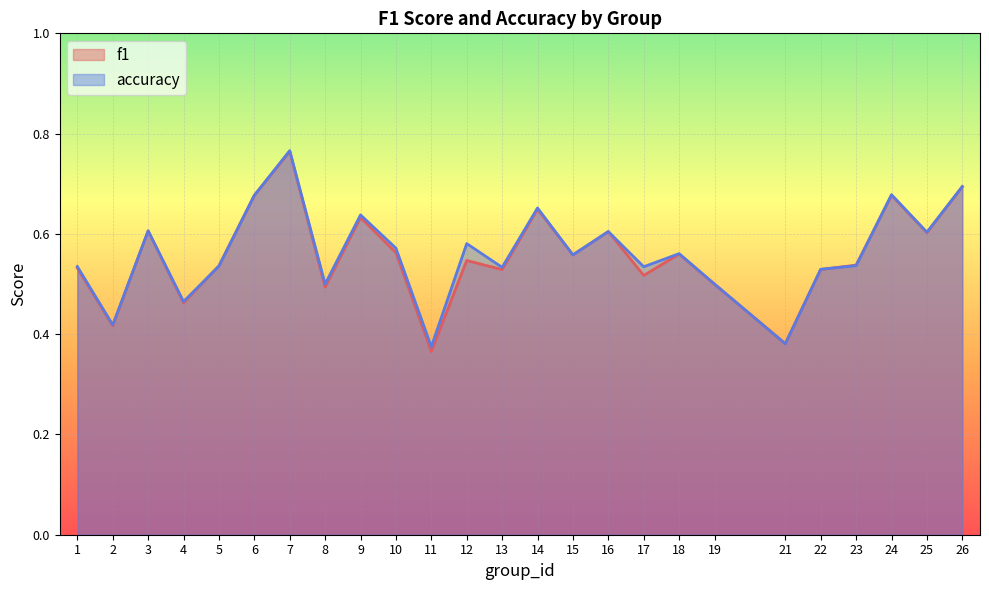

The accuracy series shows 0.5 at 13. True or false?

True